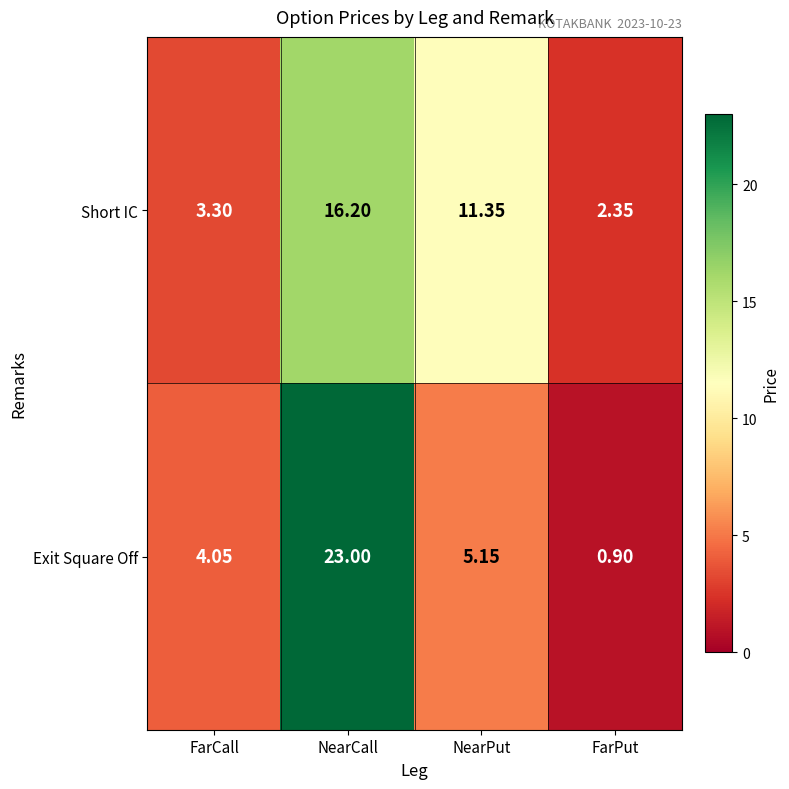

At which label is Exit Square Off closest to 11?

NearPut